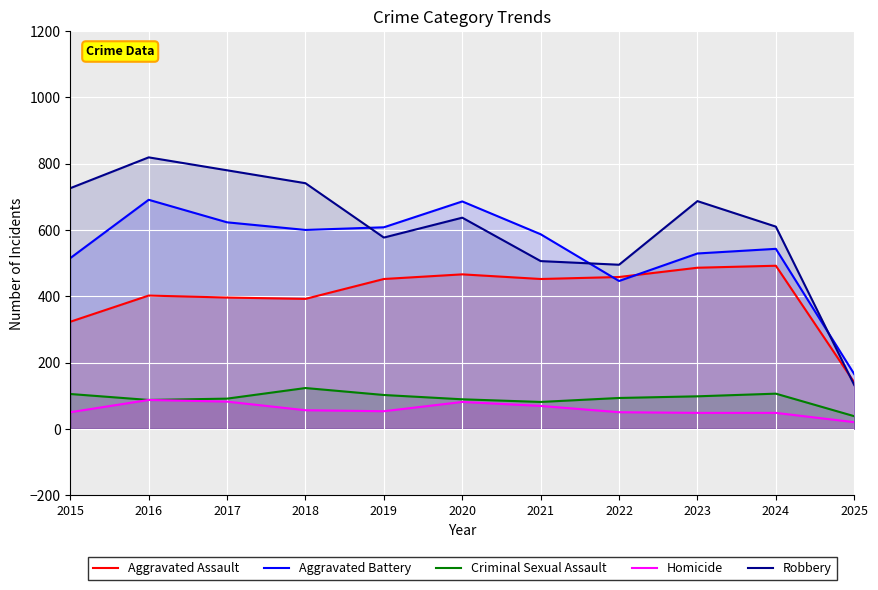

Reading left to right, list all the values displayed in this chart.

Aggravated Assault: 2015=323	2016=402	2017=396	2018=392	2019=452	2020=466	2021=452	2022=458	2023=486	2024=492	2025=140
Aggravated Battery: 2015=515	2016=691	2017=623	2018=600	2019=608	2020=686	2021=587	2022=446	2023=529	2024=543	2025=165
Criminal Sexual Assault: 2015=105	2016=87	2017=91	2018=123	2019=102	2020=89	2021=81	2022=93	2023=98	2024=106	2025=38
Homicide: 2015=50	2016=87	2017=82	2018=56	2019=53	2020=81	2021=69	2022=50	2023=48	2024=48	2025=20
Robbery: 2015=726	2016=819	2017=780	2018=741	2019=577	2020=637	2021=506	2022=495	2023=687	2024=610	2025=132